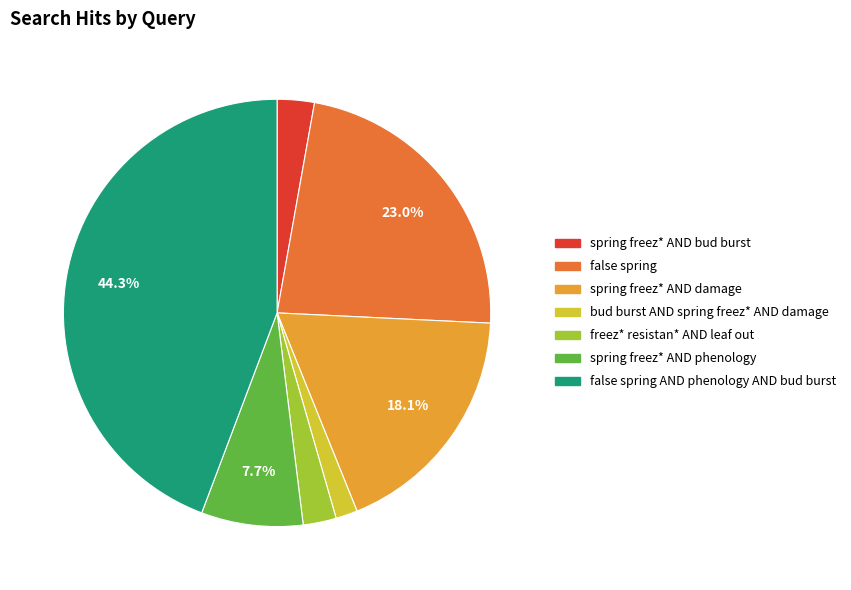

Between freez* resistan* AND leaf out and bud burst AND spring freez* AND damage, which is larger?

freez* resistan* AND leaf out